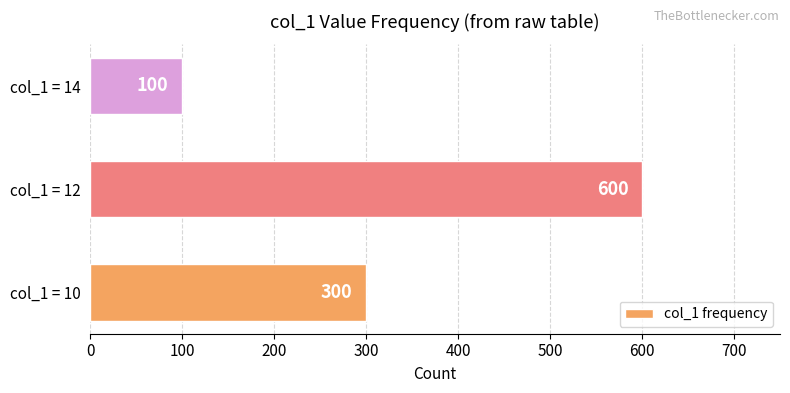

Reading bottom to top, list all the values displayed in this chart.

300	600	100